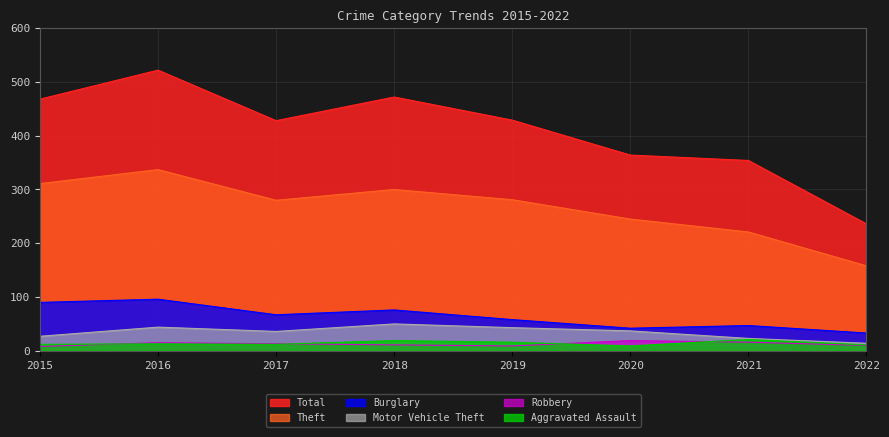

Reading left to right, extract all data points from this chart.

Total: 2015=468	2016=522	2017=428	2018=472	2019=429	2020=364	2021=354	2022=236
Theft: 2015=311	2016=337	2017=280	2018=300	2019=281	2020=245	2021=221	2022=158
Burglary: 2015=90	2016=96	2017=67	2018=76	2019=58	2020=42	2021=47	2022=33
Motor Vehicle Theft: 2015=27	2016=44	2017=36	2018=50	2019=43	2020=37	2021=23	2022=14
Robbery: 2015=8	2016=15	2017=13	2018=11	2019=9	2020=19	2021=16	2022=10
Aggravated Assault: 2015=12	2016=13	2017=12	2018=19	2019=16	2020=9	2021=21	2022=11